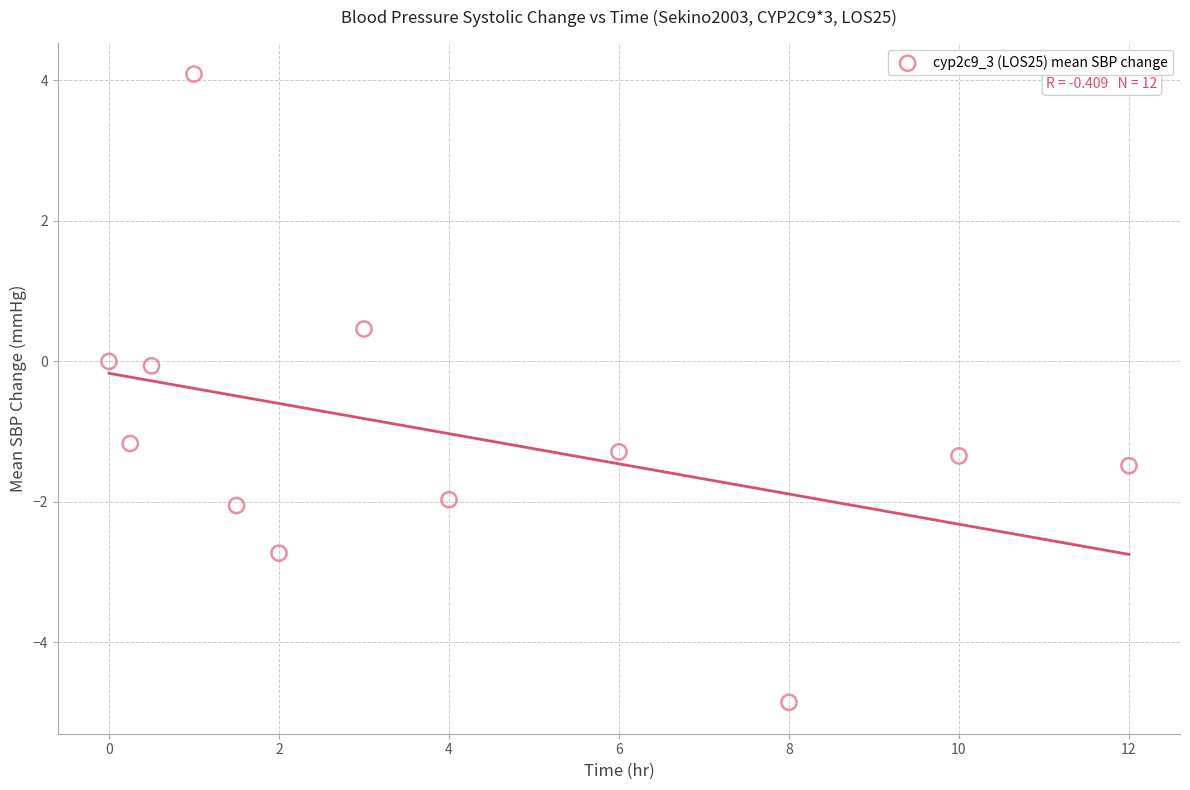

What is the average Y value?

-1.0